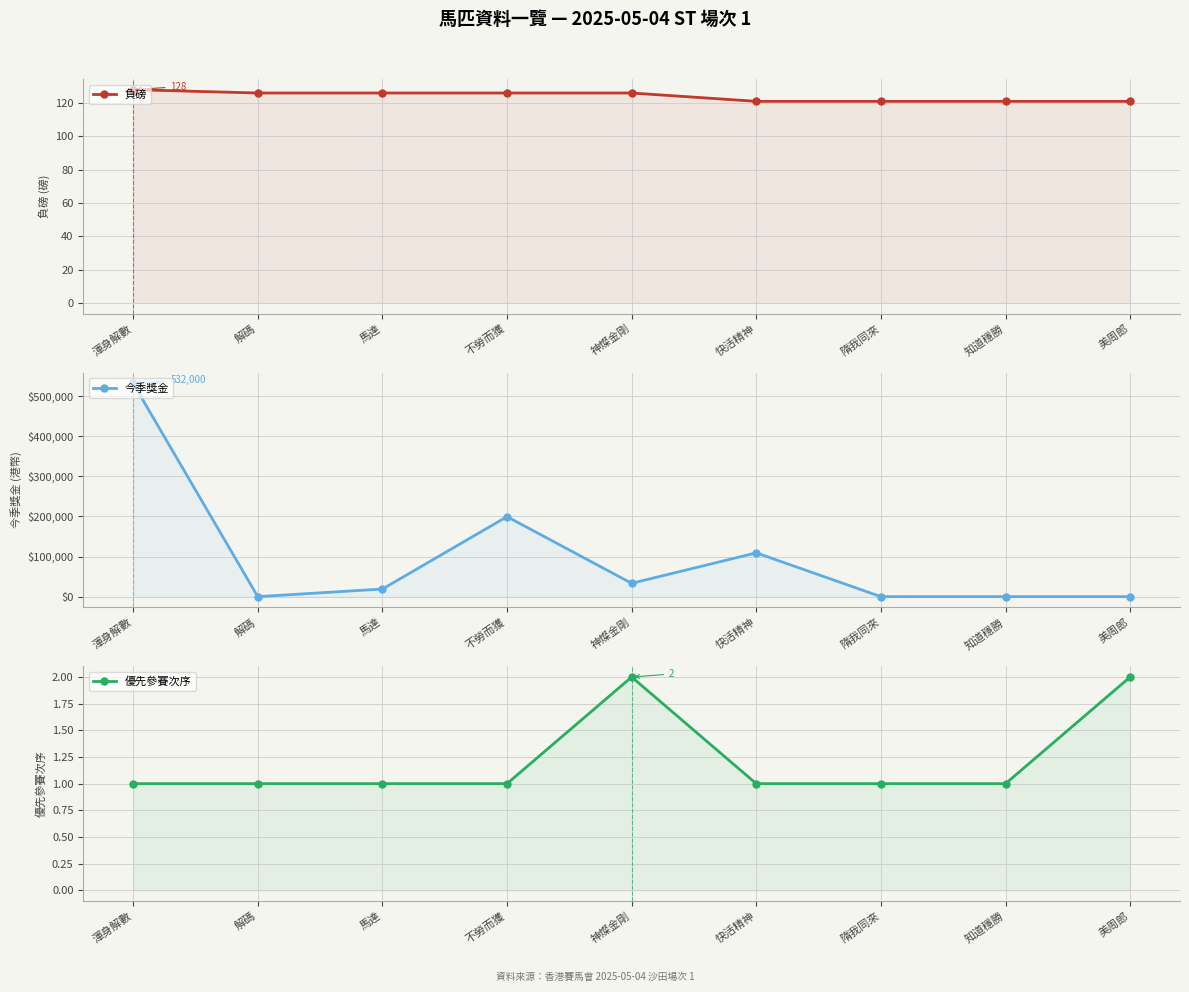

Rank the categories by 優先參賽次序 value from lowest to highest.

渾身解數, 解碼, 馬達, 不勞而獲, 快活精神, 隋我同來, 知道穩勝, 神燦金剛, 美周郎